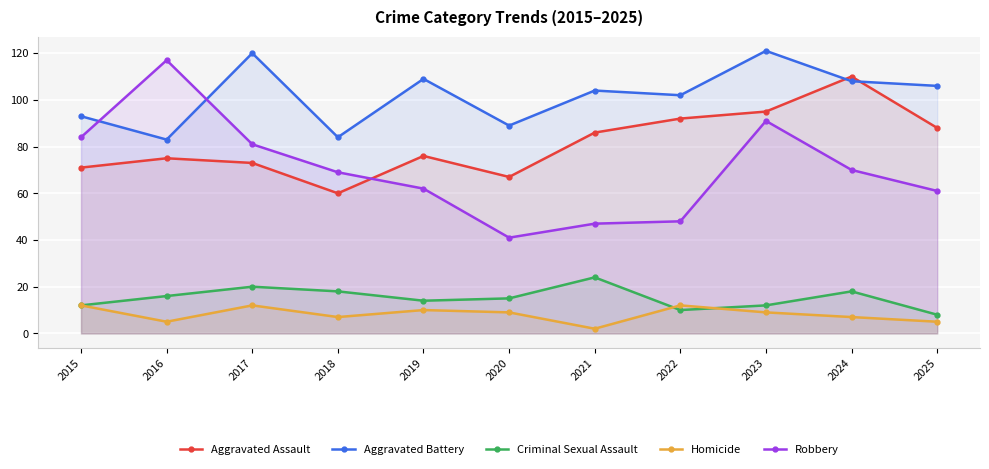

What is the maximum value for Aggravated Assault?

110